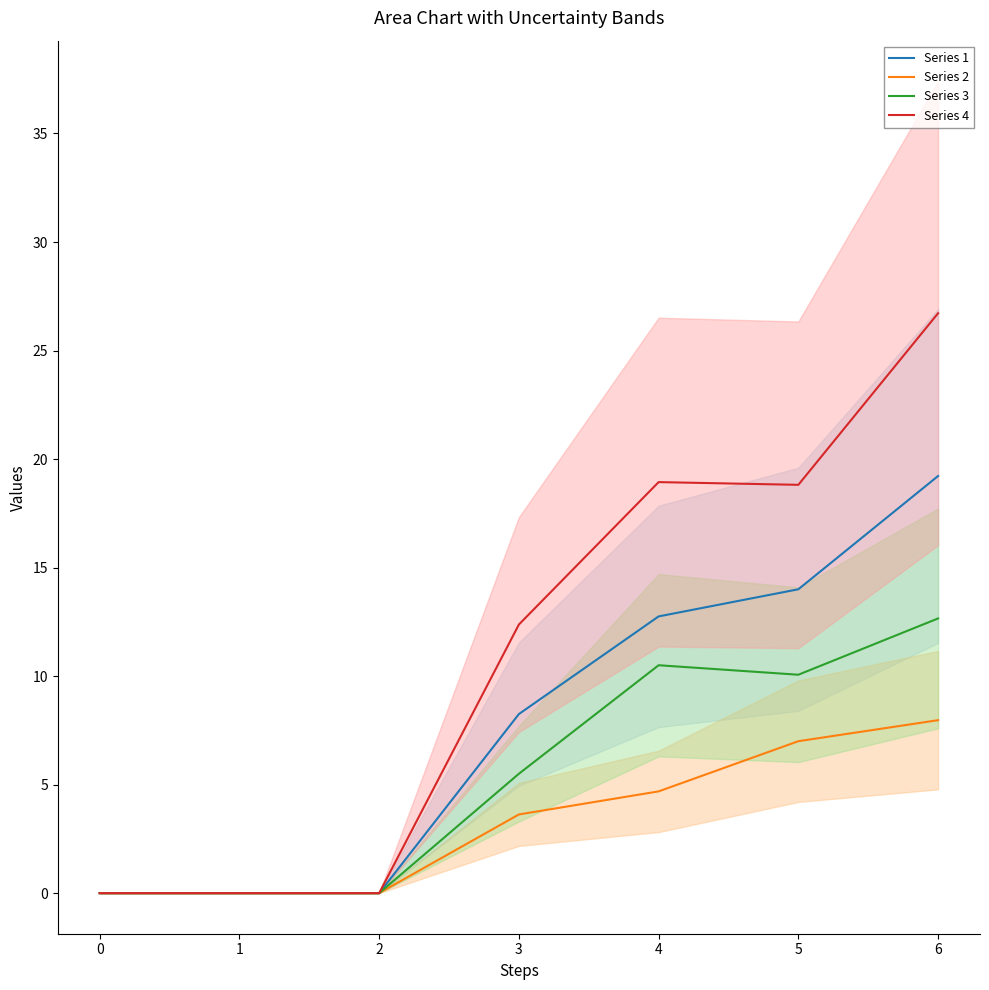

How many values in the Series 4 series exceed 12?

4